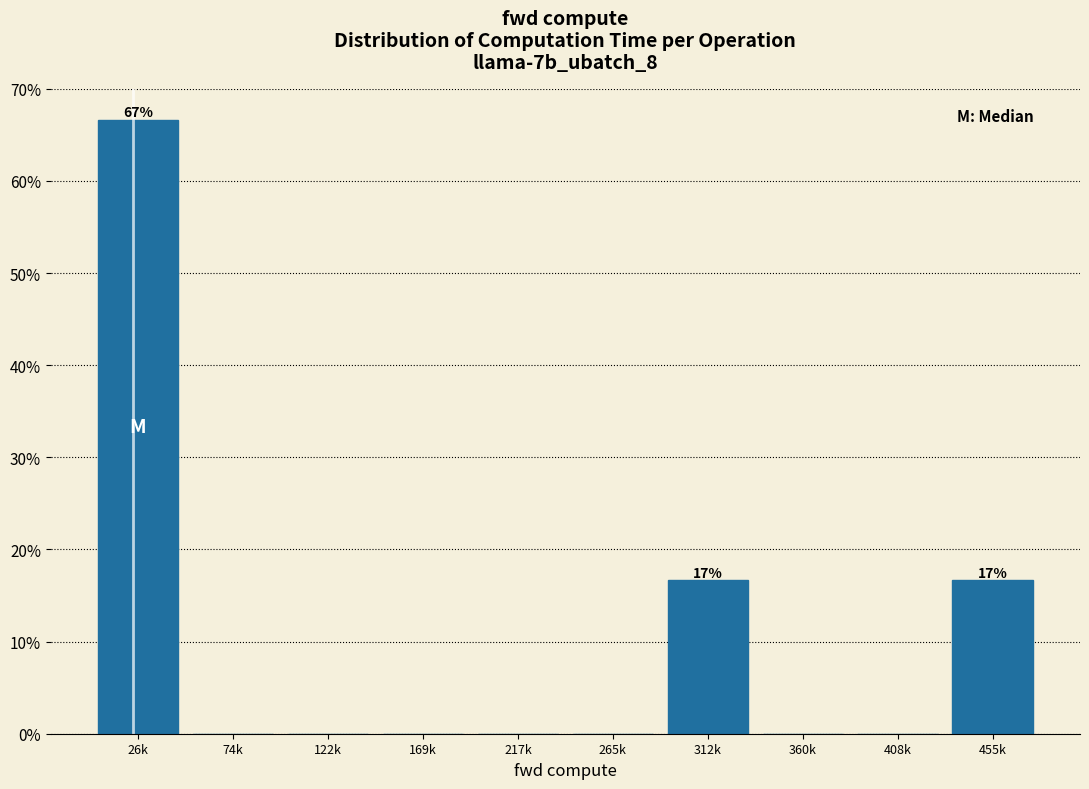

Reading left to right, extract all data points from this chart.

26k=66.7	74k=0.0	122k=0.0	169k=0.0	217k=0.0	265k=0.0	312k=16.7	360k=0.0	408k=0.0	455k=16.7